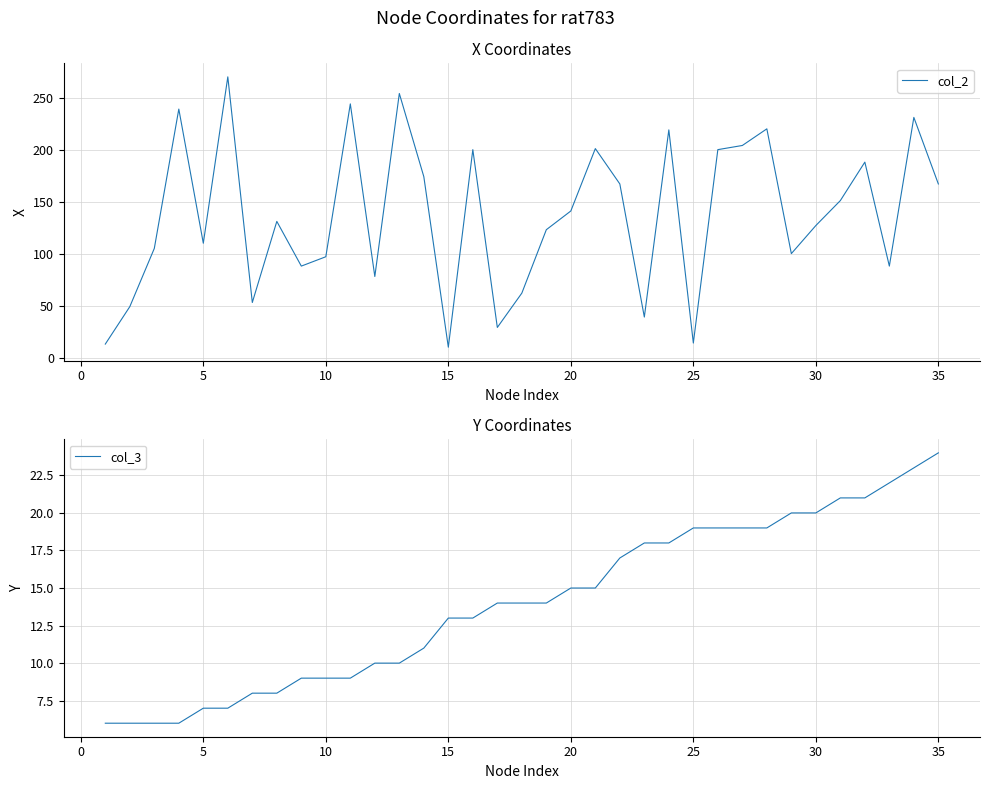

What is the lowest value of the col_3 series?

6